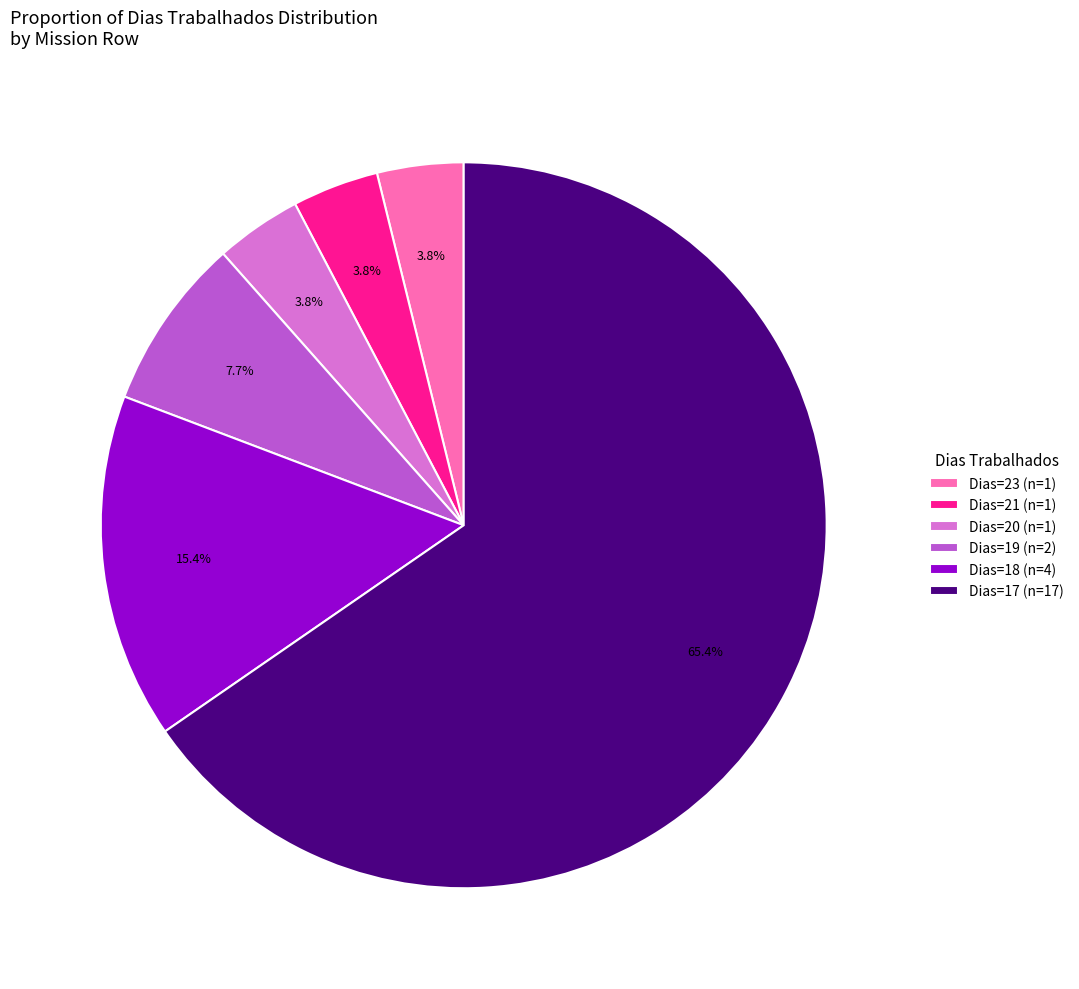

Approximately how many times larger is the value at Dias=19 (n=2) compared to Dias=23 (n=1)?

2.0